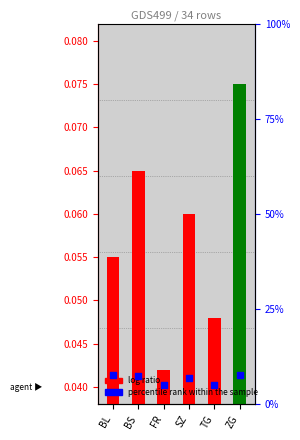

Which has a higher value, ZG or BS?

ZG